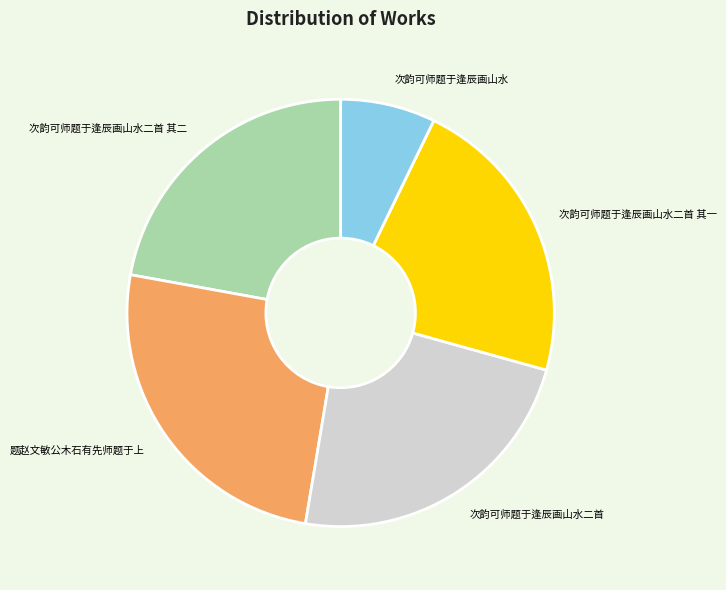

Approximately how many times larger is the value at 次韵可师题于逢辰画山水二首 其一 compared to 次韵可师题于逢辰画山水二首 其二?

1.0